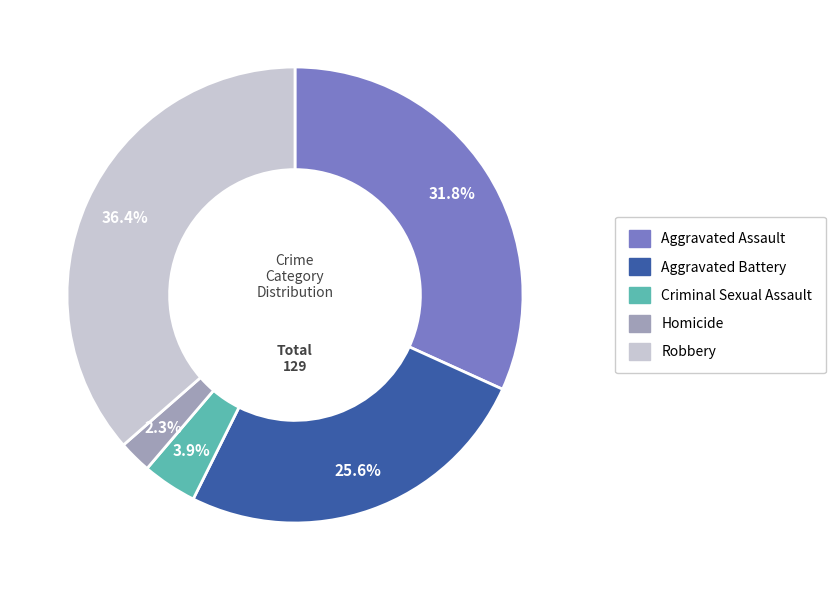

Is it true that Homicide is 14% of the pie?

False